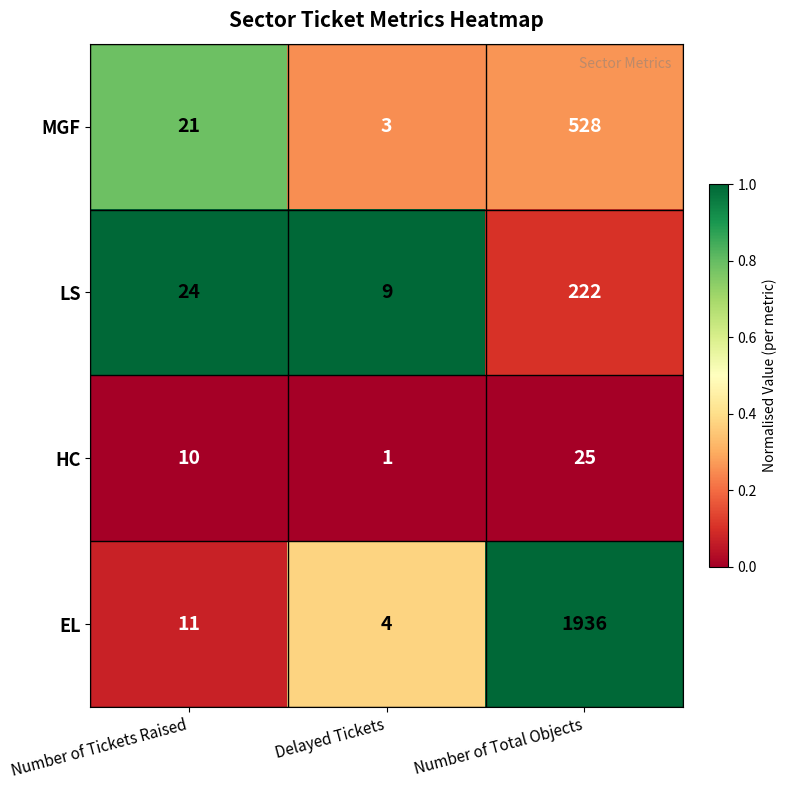

What is the difference between the maximum and minimum values in the MGF series?

525